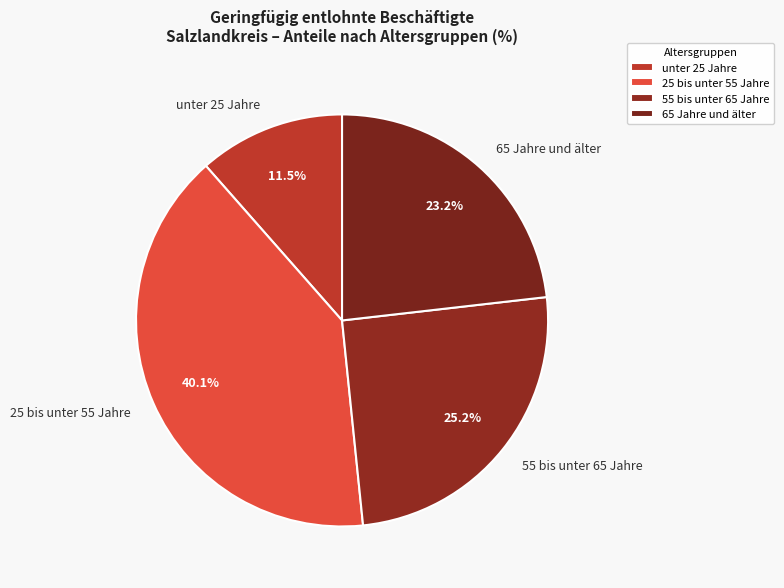

What is the smallest slice in the pie chart?

unter 25 Jahre